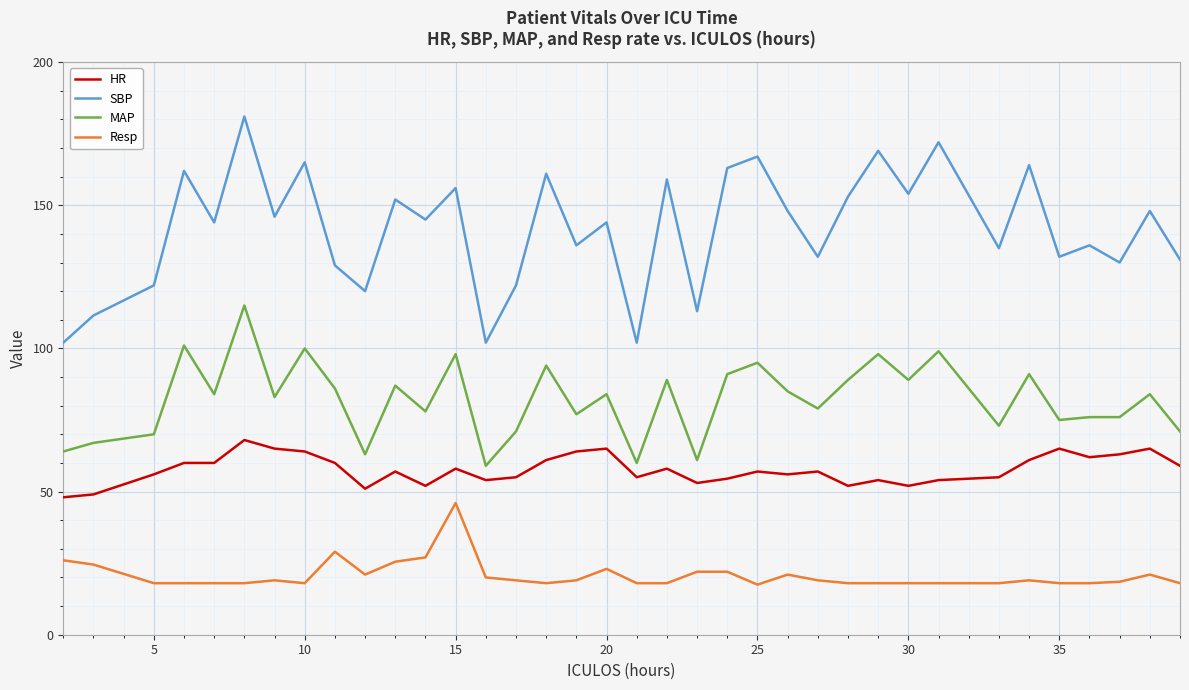

How many categories are shown in the chart?

36